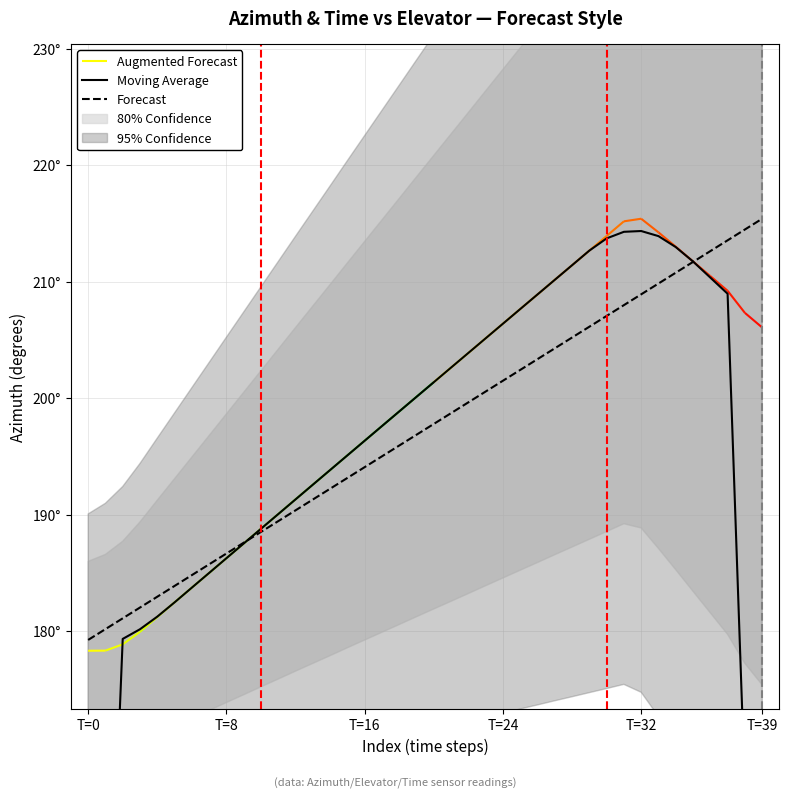

Count the number of categories in the chart.

40